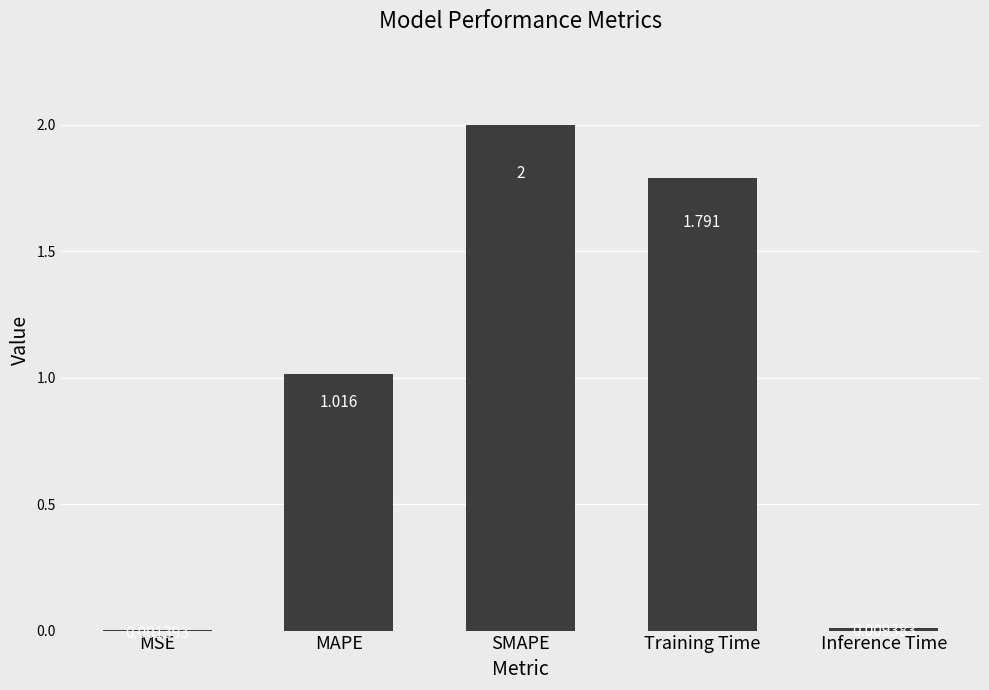

What is the change in value from Training Time to Inference Time?

-1.8